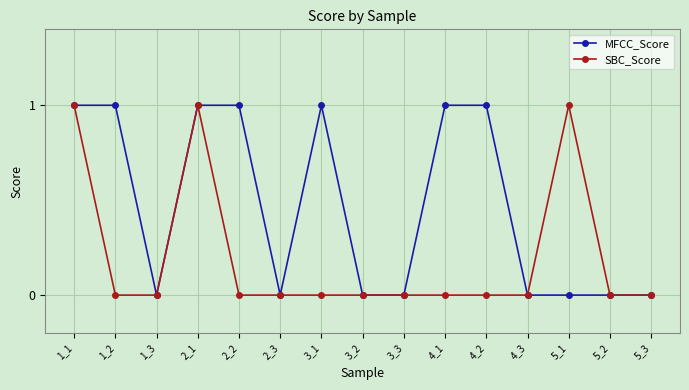

Where is the first local minimum for MFCC_Score?

1_3